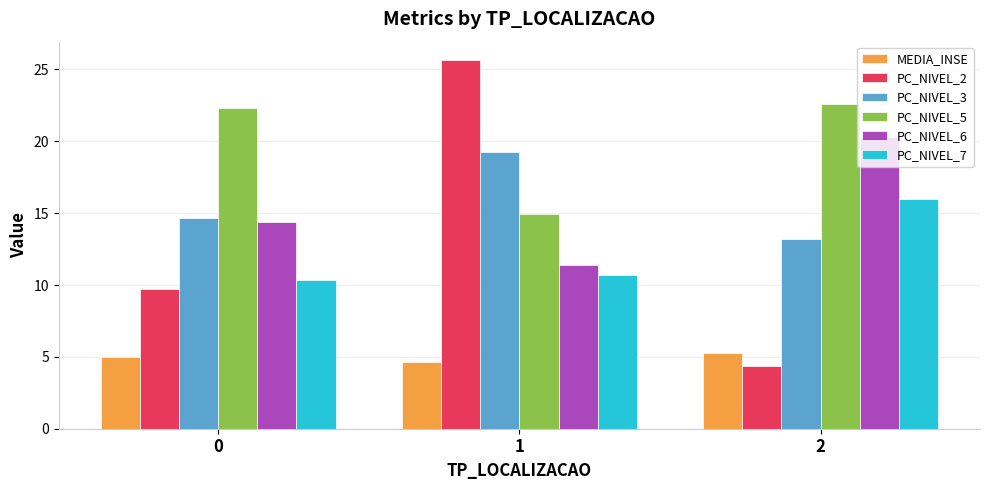

At which category does the chart reach its minimum across all series?

2